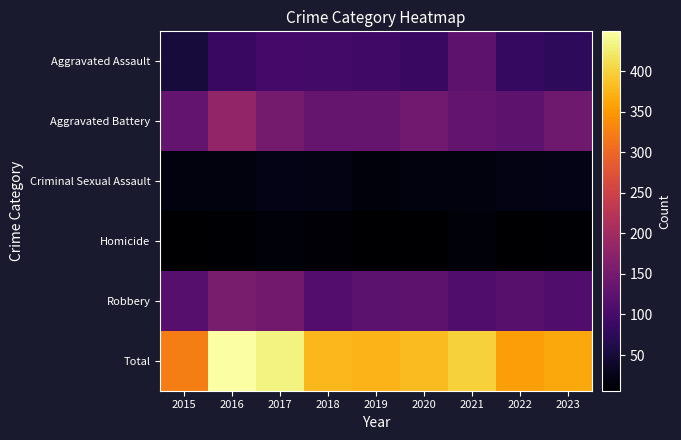

What is the spread (max minus min) of values at 2017?

419